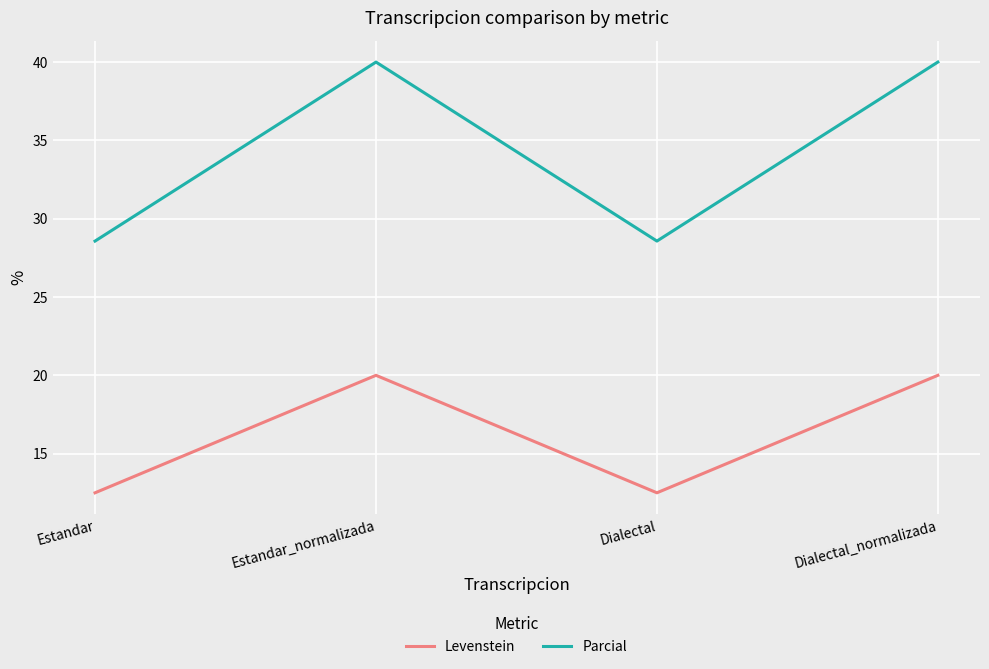

True or false: Levenstein and Parcial intersect in this chart.

False